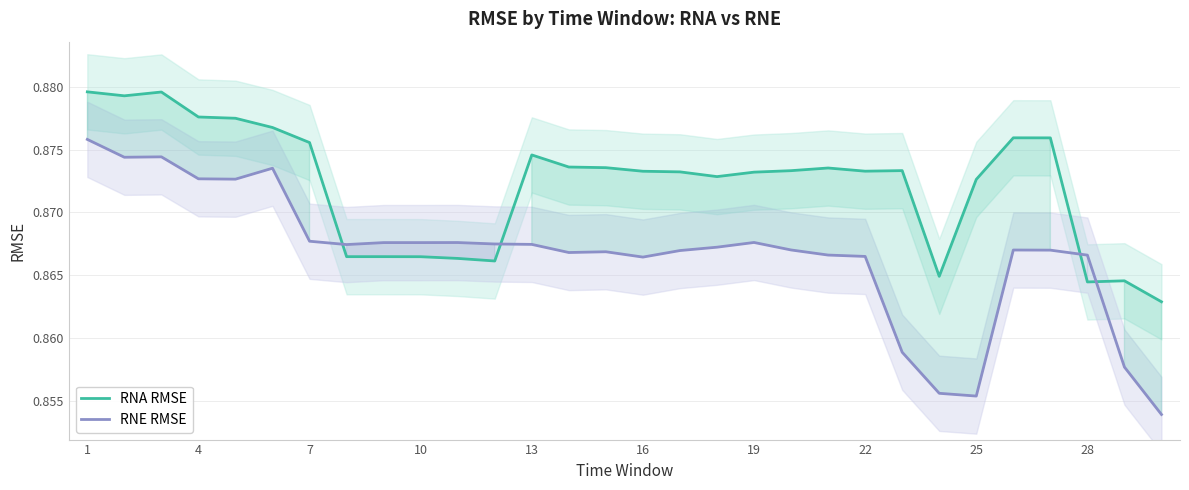

What is the minimum value for RNA RMSE?

0.9